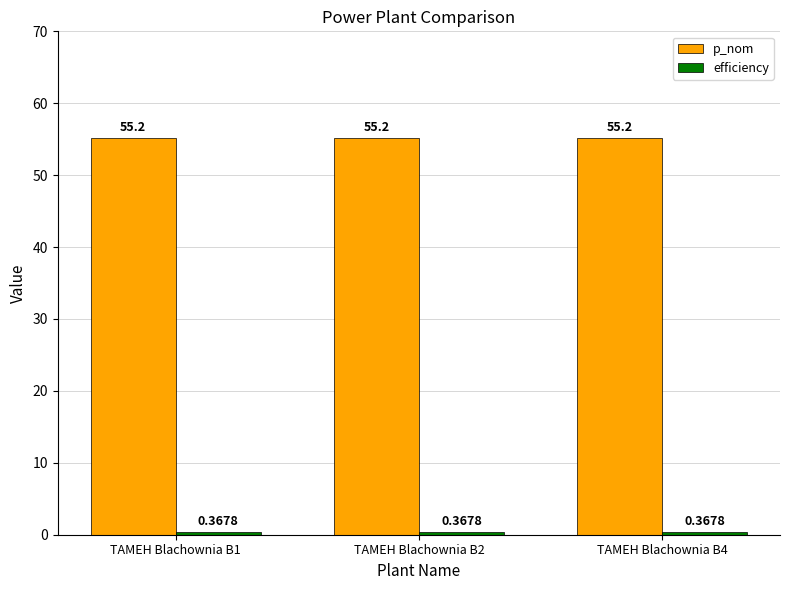

At how many categories does at least one series exceed 48?

3